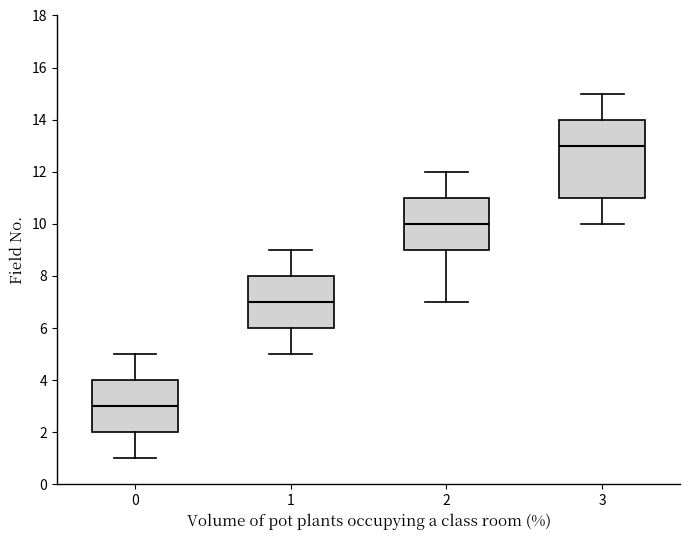

Where does the lower whisker of the box at x = 3 end on the y-axis? The values are not printed on the chart, so give them approximately, as read against the axis.

10